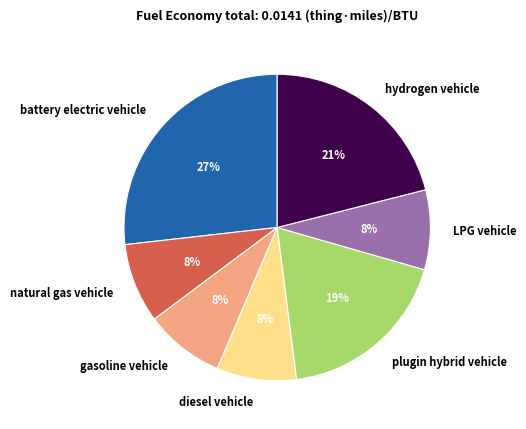

To the nearest percent, what percentage of the pie is hydrogen vehicle?

21%